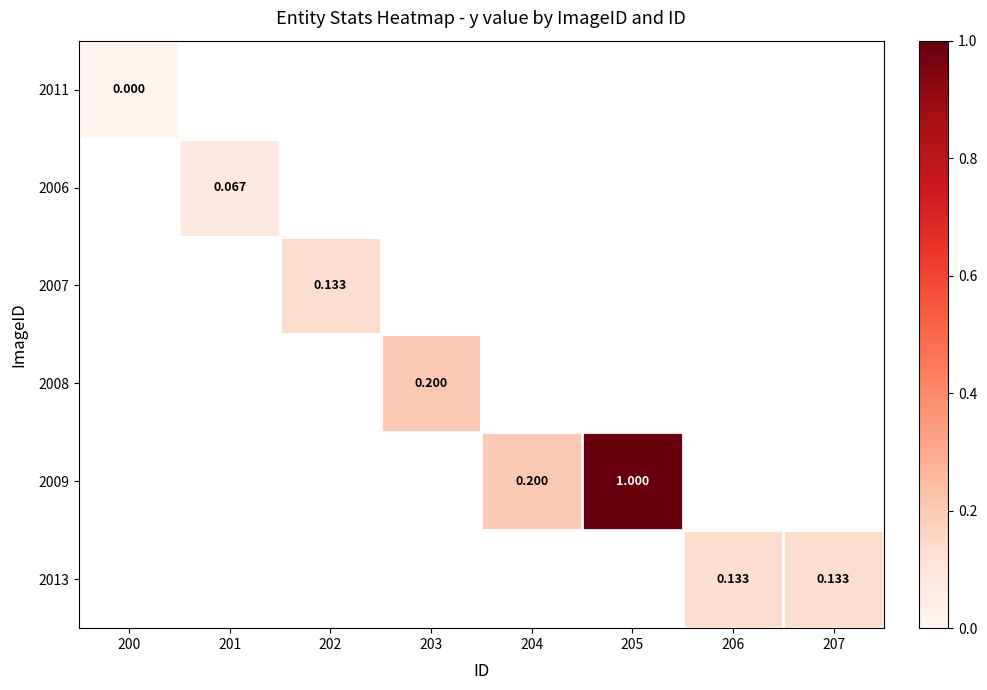

Which category has the highest value across all series?

205